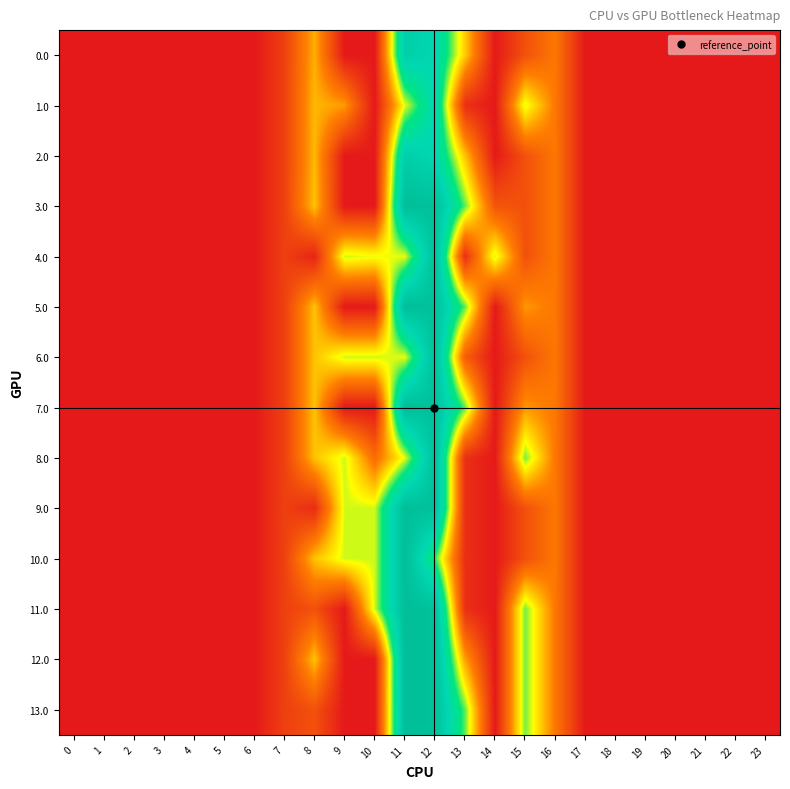

At which category does the chart reach its peak across all series?

11